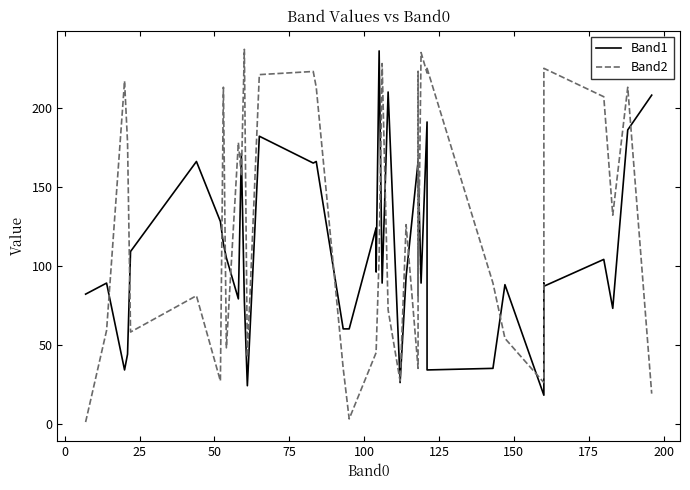

How many data points in Band2 are above 106?

19